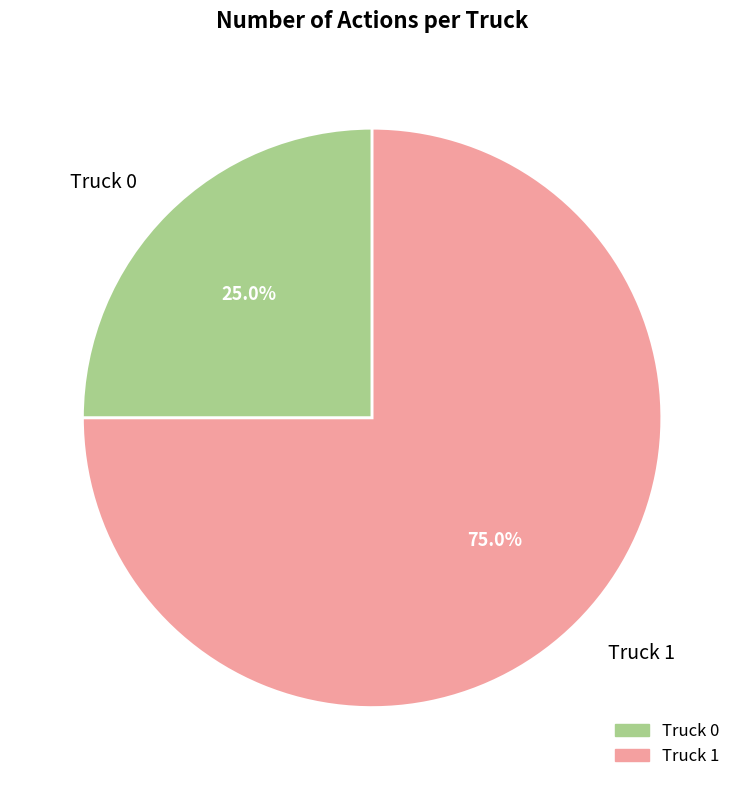

How many segments does this pie chart have?

2